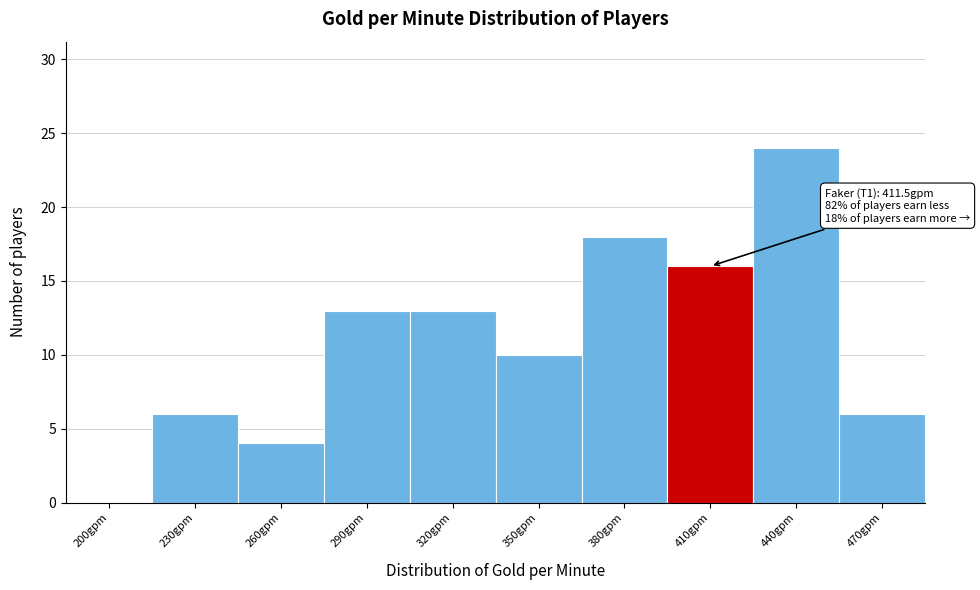

Reading right to left, extract all data points from this chart.

470gpm=6	440gpm=24	410gpm=16	380gpm=18	350gpm=10	320gpm=13	290gpm=13	260gpm=4	230gpm=6	200gpm=0